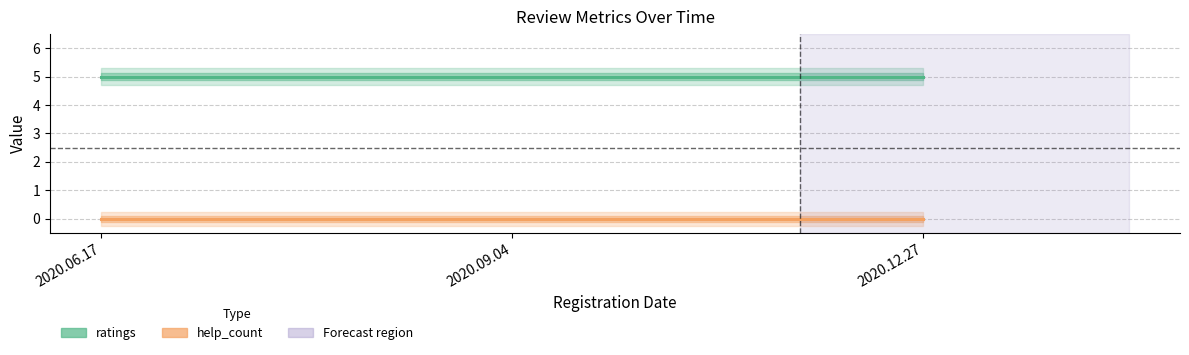

List the series in order of their overall mean, highest first.

ratings, help_count